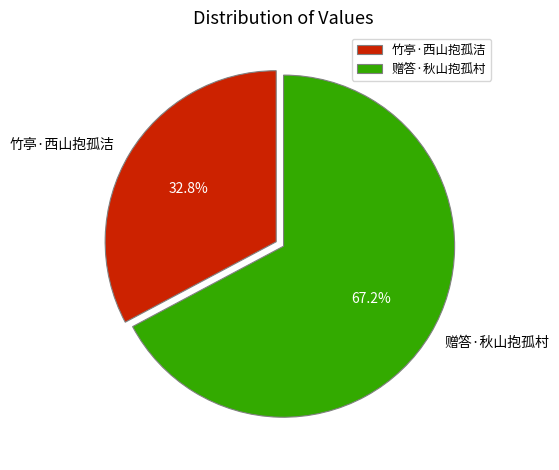

Which has a higher value, 竹亭·西山抱孤洁 or 赠答·秋山抱孤村?

赠答·秋山抱孤村